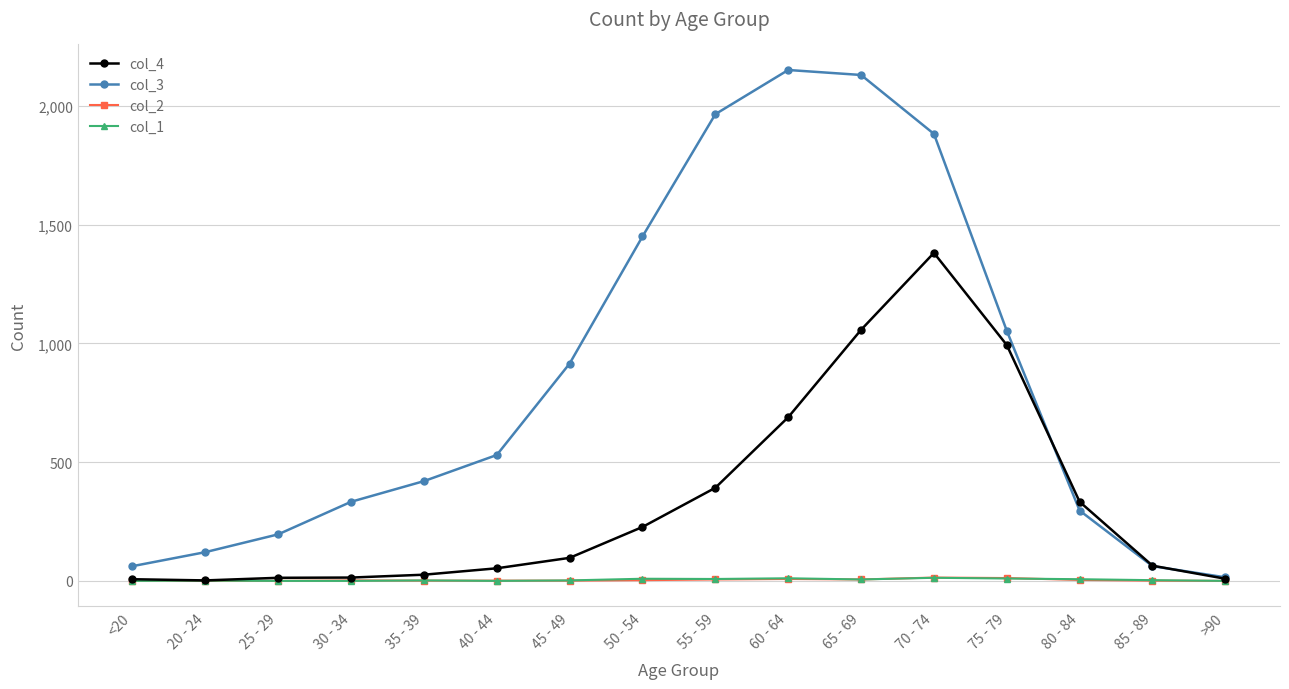

What position from the right is 80 - 84?

3